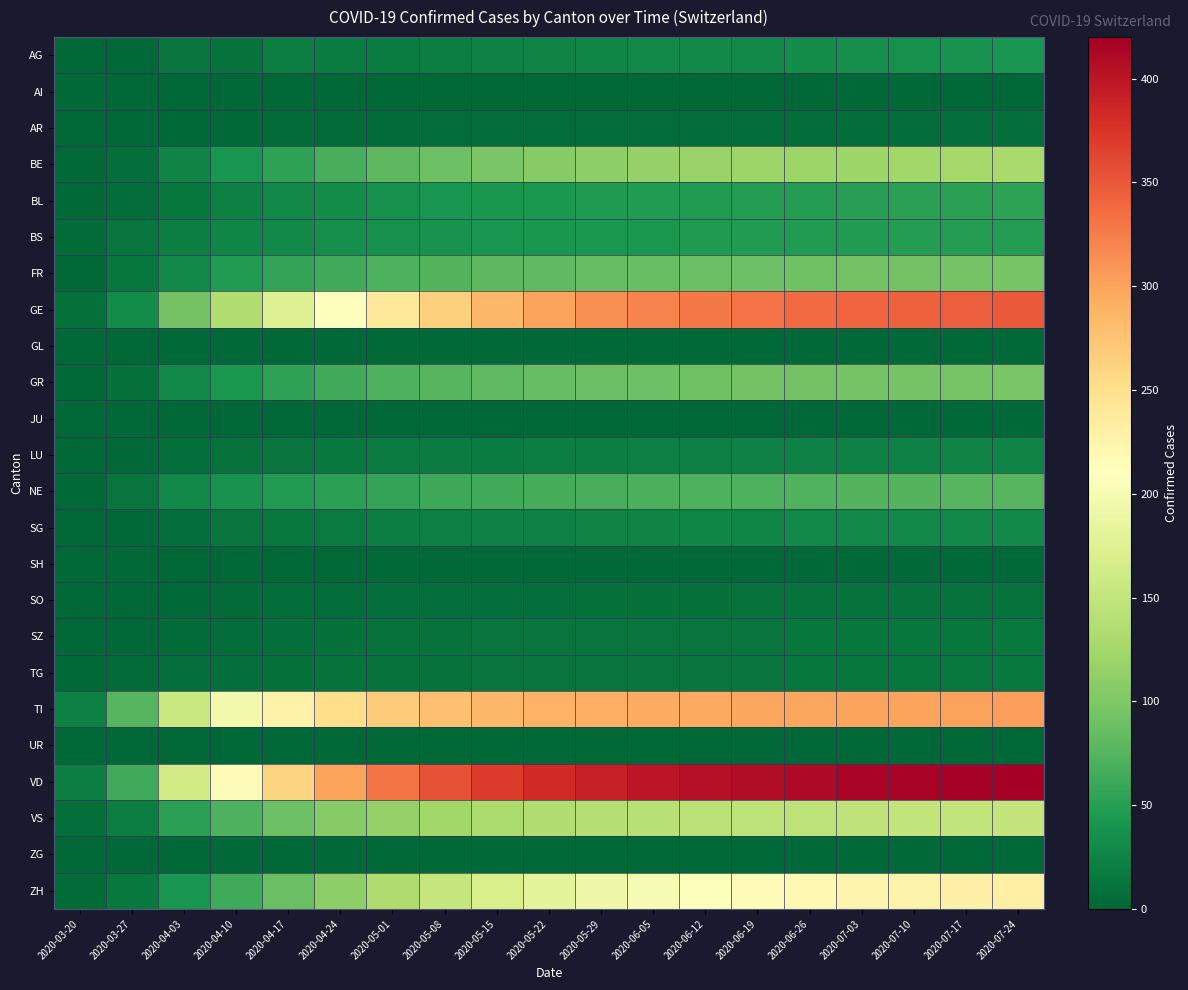

Reading left to right, what are all the values shown in this chart?

AG: 2020-03-20=1	2020-03-27=3	2020-04-03=12	2020-04-10=11	2020-04-17=20	2020-04-24=19	2020-05-01=19	2020-05-08=20	2020-05-15=23	2020-05-22=25	2020-05-29=27	2020-06-05=28	2020-06-12=30	2020-06-19=31	2020-06-26=33	2020-07-03=35	2020-07-10=37	2020-07-17=38	2020-07-24=40
AI: 2020-03-20=0	2020-03-27=0	2020-04-03=0	2020-04-10=0	2020-04-17=0	2020-04-24=0	2020-05-01=0	2020-05-08=0	2020-05-15=0	2020-05-22=0	2020-05-29=0	2020-06-05=0	2020-06-12=0	2020-06-19=0	2020-06-26=0	2020-07-03=0	2020-07-10=0	2020-07-17=0	2020-07-24=0
AR: 2020-03-20=0	2020-03-27=2	2020-04-03=3	2020-04-10=3	2020-04-17=4	2020-04-24=4	2020-05-01=4	2020-05-08=5	2020-05-15=5	2020-05-22=5	2020-05-29=5	2020-06-05=5	2020-06-12=5	2020-06-19=6	2020-06-26=6	2020-07-03=6	2020-07-10=6	2020-07-17=7	2020-07-24=7
BE: 2020-03-20=2	2020-03-27=8	2020-04-03=26	2020-04-10=40	2020-04-17=55	2020-04-24=68	2020-05-01=80	2020-05-08=90	2020-05-15=98	2020-05-22=105	2020-05-29=110	2020-06-05=115	2020-06-12=118	2020-06-19=120	2020-06-26=121	2020-07-03=122	2020-07-10=124	2020-07-17=126	2020-07-24=128
BL: 2020-03-20=3	2020-03-27=5	2020-04-03=14	2020-04-10=22	2020-04-17=28	2020-04-24=33	2020-05-01=37	2020-05-08=40	2020-05-15=42	2020-05-22=44	2020-05-29=45	2020-06-05=46	2020-06-12=47	2020-06-19=48	2020-06-26=49	2020-07-03=50	2020-07-10=51	2020-07-17=52	2020-07-24=53
BS: 2020-03-20=4	2020-03-27=13	2020-04-03=21	2020-04-10=27	2020-04-17=31	2020-04-24=35	2020-05-01=37	2020-05-08=39	2020-05-15=41	2020-05-22=42	2020-05-29=43	2020-06-05=44	2020-06-12=45	2020-06-19=46	2020-06-26=47	2020-07-03=47	2020-07-10=48	2020-07-17=48	2020-07-24=49
FR: 2020-03-20=1	2020-03-27=14	2020-04-03=31	2020-04-10=46	2020-04-17=57	2020-04-24=65	2020-05-01=71	2020-05-08=75	2020-05-15=79	2020-05-22=82	2020-05-29=84	2020-06-05=86	2020-06-12=88	2020-06-19=89	2020-06-26=91	2020-07-03=92	2020-07-10=93	2020-07-17=94	2020-07-24=96
GE: 2020-03-20=9	2020-03-27=32	2020-04-03=92	2020-04-10=136	2020-04-17=175	2020-04-24=210	2020-05-01=240	2020-05-08=265	2020-05-15=285	2020-05-22=300	2020-05-29=312	2020-06-05=321	2020-06-12=328	2020-06-19=333	2020-06-26=337	2020-07-03=340	2020-07-10=343	2020-07-17=345	2020-07-24=348
GL: 2020-03-20=0	2020-03-27=1	2020-04-03=2	2020-04-10=2	2020-04-17=2	2020-04-24=2	2020-05-01=2	2020-05-08=2	2020-05-15=2	2020-05-22=2	2020-05-29=2	2020-06-05=2	2020-06-12=2	2020-06-19=2	2020-06-26=2	2020-07-03=2	2020-07-10=2	2020-07-17=2	2020-07-24=2
GR: 2020-03-20=3	2020-03-27=9	2020-04-03=30	2020-04-10=43	2020-04-17=55	2020-04-24=65	2020-05-01=72	2020-05-08=77	2020-05-15=81	2020-05-22=84	2020-05-29=87	2020-06-05=89	2020-06-12=91	2020-06-19=92	2020-06-26=93	2020-07-03=94	2020-07-10=95	2020-07-17=96	2020-07-24=97
JU: 2020-03-20=0	2020-03-27=0	2020-04-03=0	2020-04-10=0	2020-04-17=0	2020-04-24=0	2020-05-01=0	2020-05-08=0	2020-05-15=0	2020-05-22=0	2020-05-29=0	2020-06-05=1	2020-06-12=1	2020-06-19=1	2020-06-26=1	2020-07-03=1	2020-07-10=1	2020-07-17=2	2020-07-24=2
LU: 2020-03-20=0	2020-03-27=3	2020-04-03=7	2020-04-10=10	2020-04-17=13	2020-04-24=15	2020-05-01=17	2020-05-08=18	2020-05-15=19	2020-05-22=20	2020-05-29=21	2020-06-05=22	2020-06-12=22	2020-06-19=23	2020-06-26=23	2020-07-03=24	2020-07-10=24	2020-07-17=25	2020-07-24=25
NE: 2020-03-20=3	2020-03-27=13	2020-04-03=28	2020-04-10=38	2020-04-17=46	2020-04-24=52	2020-05-01=57	2020-05-08=61	2020-05-15=64	2020-05-22=66	2020-05-29=68	2020-06-05=70	2020-06-12=71	2020-06-19=72	2020-06-26=73	2020-07-03=74	2020-07-10=75	2020-07-17=76	2020-07-24=77
SG: 2020-03-20=0	2020-03-27=2	2020-04-03=8	2020-04-10=12	2020-04-17=15	2020-04-24=18	2020-05-01=20	2020-05-08=22	2020-05-15=23	2020-05-22=24	2020-05-29=25	2020-06-05=26	2020-06-12=27	2020-06-19=27	2020-06-26=28	2020-07-03=29	2020-07-10=29	2020-07-17=30	2020-07-24=30
SH: 2020-03-20=0	2020-03-27=1	2020-04-03=1	2020-04-10=1	2020-04-17=1	2020-04-24=2	2020-05-01=2	2020-05-08=2	2020-05-15=2	2020-05-22=2	2020-05-29=2	2020-06-05=2	2020-06-12=2	2020-06-19=2	2020-06-26=2	2020-07-03=2	2020-07-10=2	2020-07-17=3	2020-07-24=3
SO: 2020-03-20=0	2020-03-27=1	2020-04-03=3	2020-04-10=4	2020-04-17=5	2020-04-24=6	2020-05-01=7	2020-05-08=7	2020-05-15=8	2020-05-22=8	2020-05-29=9	2020-06-05=9	2020-06-12=9	2020-06-19=10	2020-06-26=10	2020-07-03=10	2020-07-10=10	2020-07-17=11	2020-07-24=11
SZ: 2020-03-20=0	2020-03-27=1	2020-04-03=4	2020-04-10=6	2020-04-17=8	2020-04-24=9	2020-05-01=10	2020-05-08=11	2020-05-15=12	2020-05-22=12	2020-05-29=12	2020-06-05=13	2020-06-12=13	2020-06-19=13	2020-06-26=14	2020-07-03=14	2020-07-10=14	2020-07-17=14	2020-07-24=15
TG: 2020-03-20=3	2020-03-27=4	2020-04-03=7	2020-04-10=8	2020-04-17=9	2020-04-24=10	2020-05-01=11	2020-05-08=11	2020-05-15=12	2020-05-22=12	2020-05-29=12	2020-06-05=13	2020-06-12=13	2020-06-19=13	2020-06-26=14	2020-07-03=14	2020-07-10=14	2020-07-17=15	2020-07-24=15
TI: 2020-03-20=22	2020-03-27=76	2020-04-03=155	2020-04-10=196	2020-04-17=228	2020-04-24=252	2020-05-01=268	2020-05-08=278	2020-05-15=285	2020-05-22=289	2020-05-29=292	2020-06-05=294	2020-06-12=296	2020-06-19=297	2020-06-26=298	2020-07-03=299	2020-07-10=300	2020-07-17=301	2020-07-24=302
UR: 2020-03-20=0	2020-03-27=0	2020-04-03=1	2020-04-10=1	2020-04-17=1	2020-04-24=1	2020-05-01=1	2020-05-08=1	2020-05-15=1	2020-05-22=1	2020-05-29=1	2020-06-05=1	2020-06-12=1	2020-06-19=1	2020-06-26=1	2020-07-03=1	2020-07-10=1	2020-07-17=1	2020-07-24=1
VD: 2020-03-20=21	2020-03-27=63	2020-04-03=162	2020-04-10=215	2020-04-17=262	2020-04-24=300	2020-05-01=330	2020-05-08=353	2020-05-15=370	2020-05-22=383	2020-05-29=392	2020-06-05=399	2020-06-12=404	2020-06-19=408	2020-06-26=411	2020-07-03=414	2020-07-10=416	2020-07-17=418	2020-07-24=420
VS: 2020-03-20=7	2020-03-27=21	2020-04-03=51	2020-04-10=72	2020-04-17=90	2020-04-24=105	2020-05-01=116	2020-05-08=124	2020-05-15=130	2020-05-22=135	2020-05-29=138	2020-06-05=141	2020-06-12=143	2020-06-19=145	2020-06-26=146	2020-07-03=147	2020-07-10=148	2020-07-17=149	2020-07-24=150
ZG: 2020-03-20=0	2020-03-27=0	2020-04-03=1	2020-04-10=2	2020-04-17=2	2020-04-24=2	2020-05-01=2	2020-05-08=2	2020-05-15=2	2020-05-22=3	2020-05-29=3	2020-06-05=3	2020-06-12=3	2020-06-19=3	2020-06-26=3	2020-07-03=3	2020-07-10=3	2020-07-17=3	2020-07-24=3
ZH: 2020-03-20=4	2020-03-27=15	2020-04-03=41	2020-04-10=63	2020-04-17=87	2020-04-24=111	2020-05-01=133	2020-05-08=152	2020-05-15=168	2020-05-22=181	2020-05-29=192	2020-06-05=201	2020-06-12=208	2020-06-19=214	2020-06-26=219	2020-07-03=223	2020-07-10=226	2020-07-17=229	2020-07-24=231